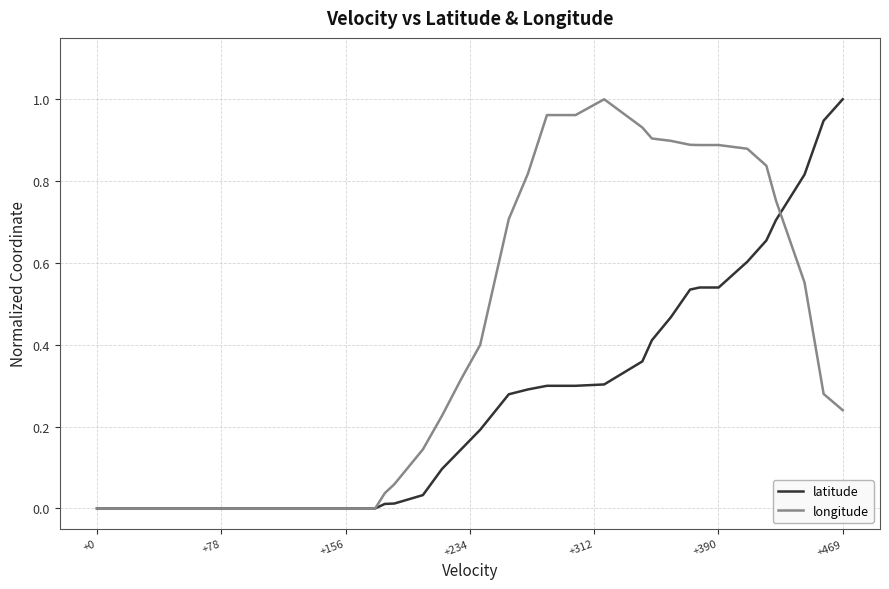

What is the sum of all latitude values?

9.8